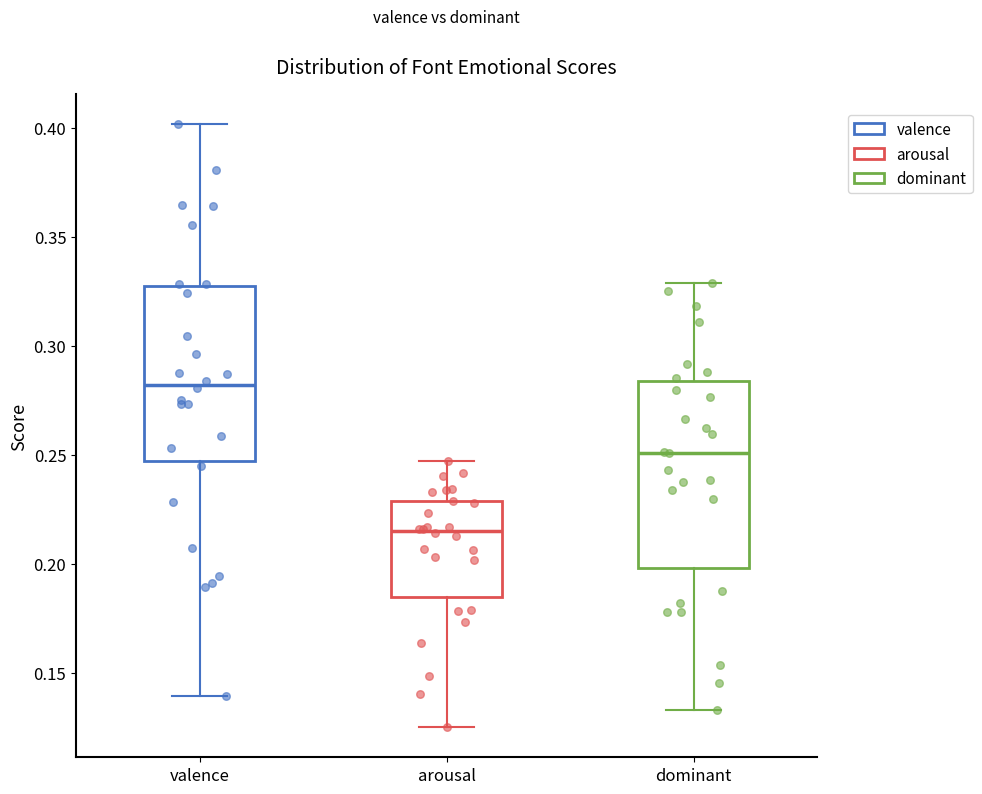

Comparing the boxes themselves (not the whiskers), which one is the tallest?

dominant